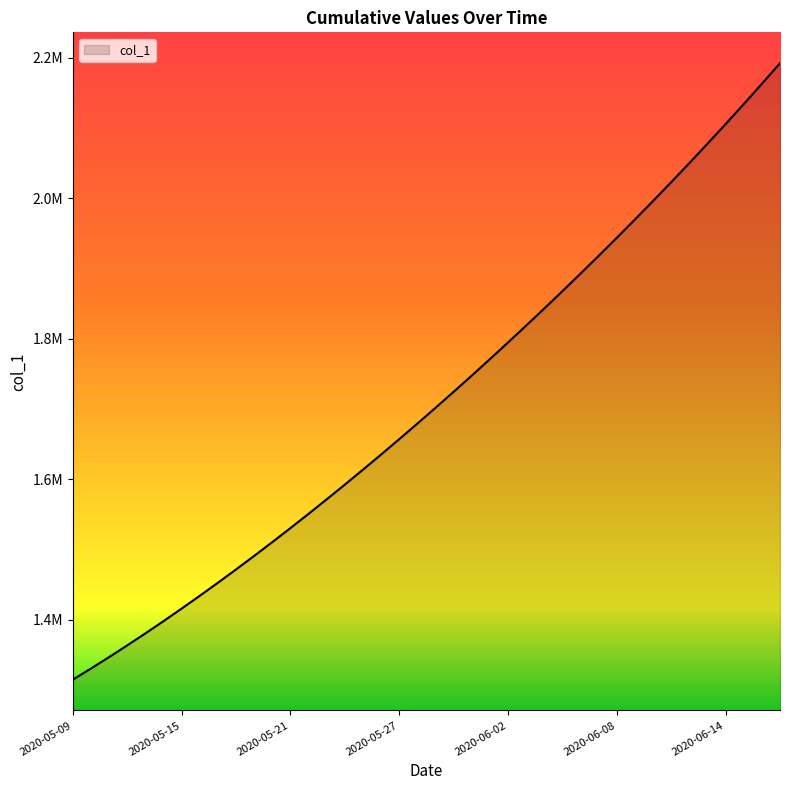

List the labels in order of value, largest first.

2020-06-17, 2020-06-16, 2020-06-15, 2020-06-14, 2020-06-13, 2020-06-12, 2020-06-11, 2020-06-10, 2020-06-09, 2020-06-08, 2020-06-07, 2020-06-06, 2020-06-05, 2020-06-04, 2020-06-03, 2020-06-02, 2020-06-01, 2020-05-31, 2020-05-30, 2020-05-29, 2020-05-28, 2020-05-27, 2020-05-26, 2020-05-25, 2020-05-24, 2020-05-23, 2020-05-22, 2020-05-21, 2020-05-20, 2020-05-19, 2020-05-18, 2020-05-17, 2020-05-16, 2020-05-15, 2020-05-14, 2020-05-13, 2020-05-12, 2020-05-11, 2020-05-10, 2020-05-09